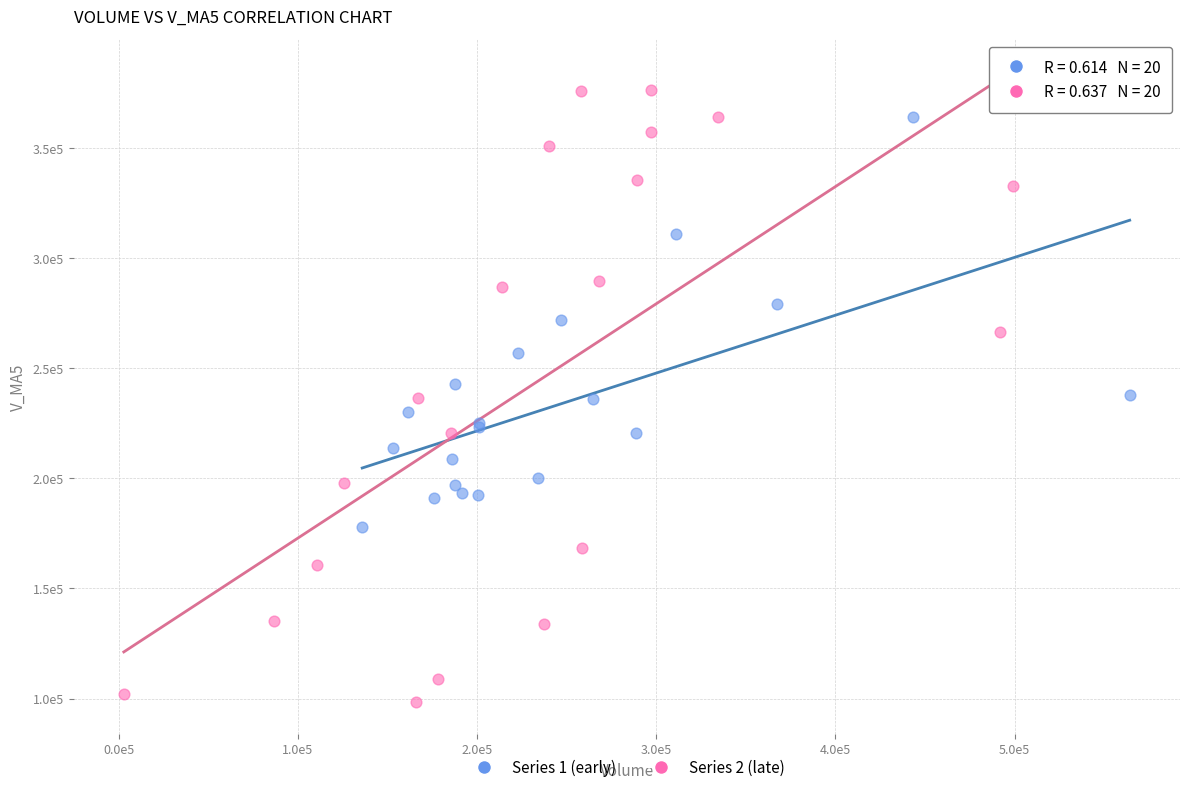

What are all the series names shown in the legend?

Series 1 (early), Series 2 (late)